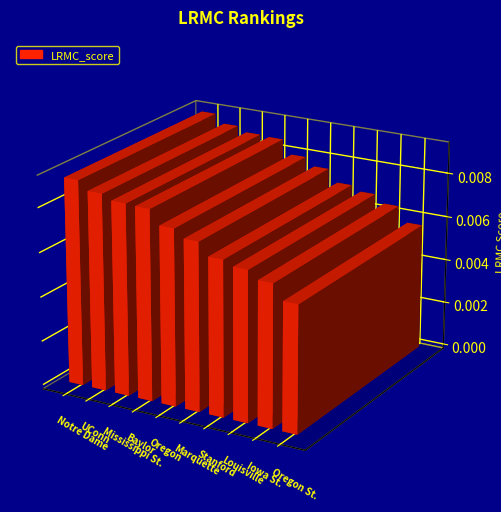

How many values are between 0 and 1?

10